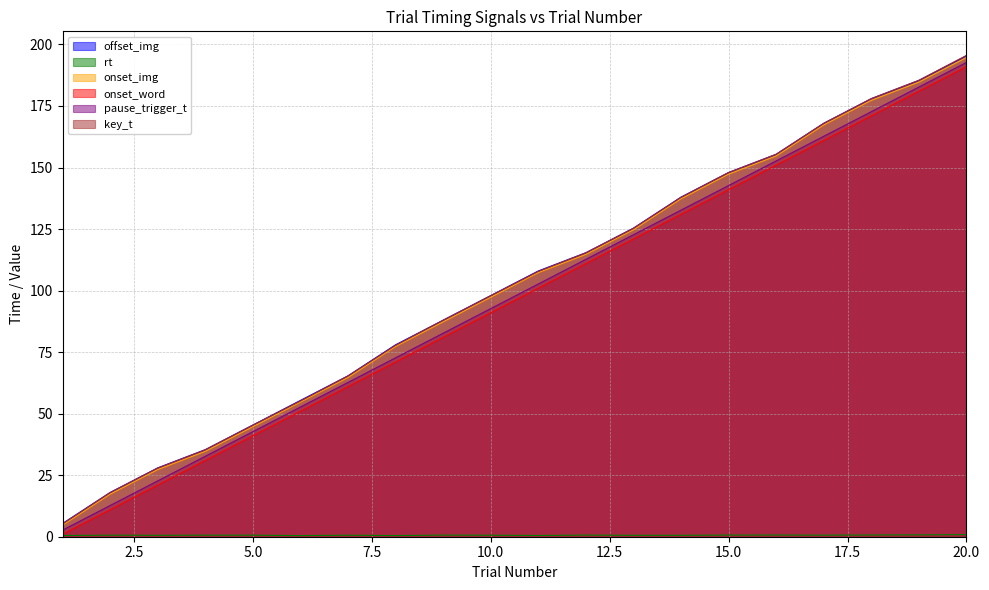

True or false: rt has a value of 0.6 at 5.

True